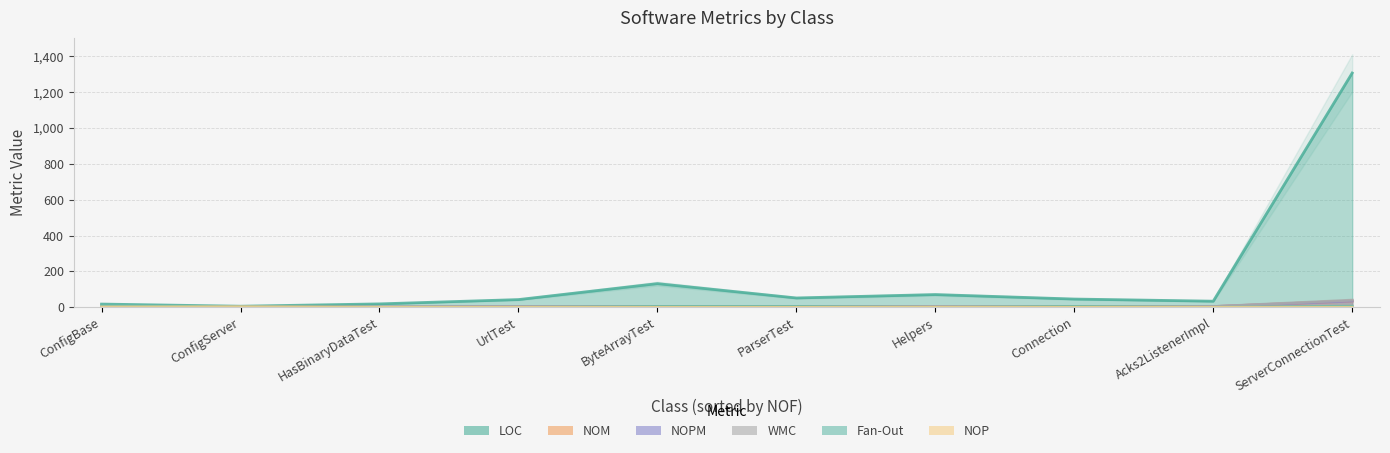

Is it true that Fan-Out equals 0 at Helpers?

True